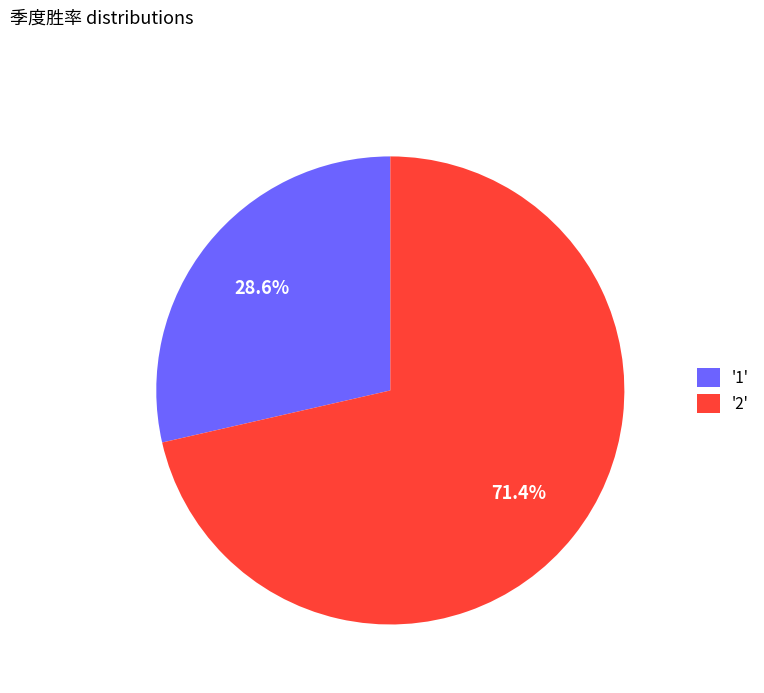

Is there a majority slice in this chart?

Yes